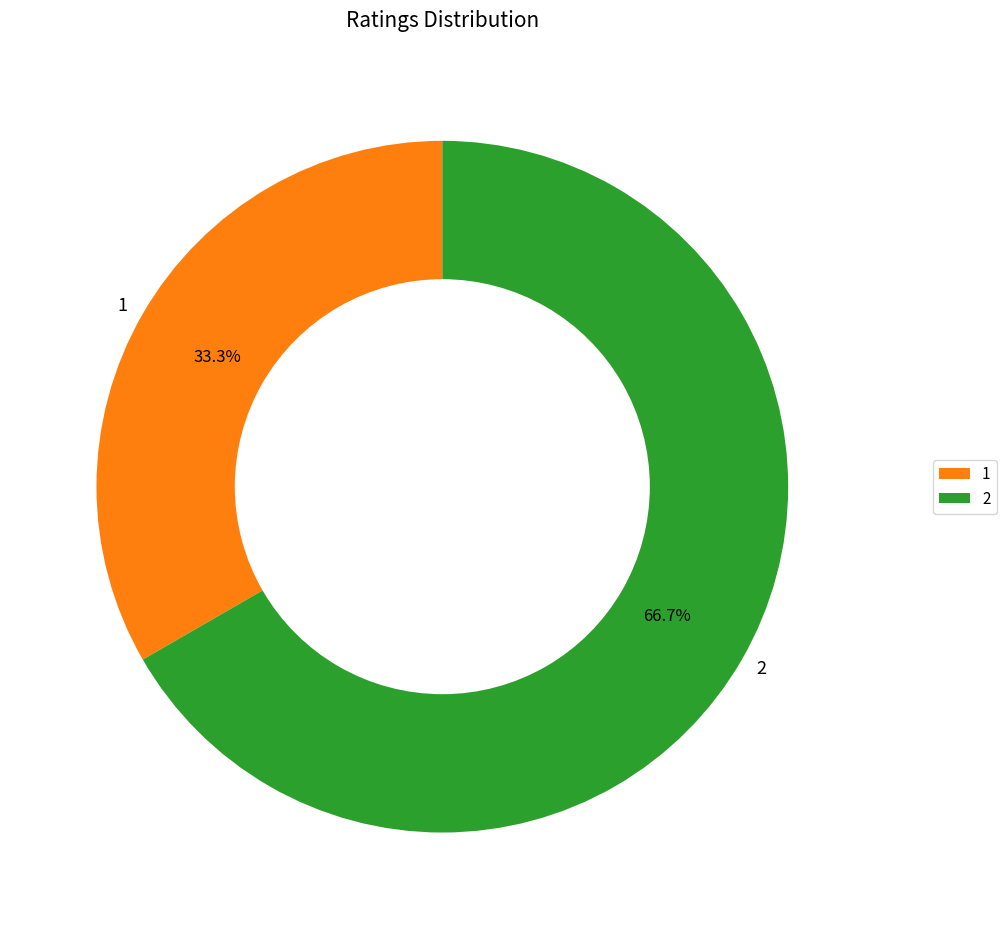

Which category accounts for the majority?

2